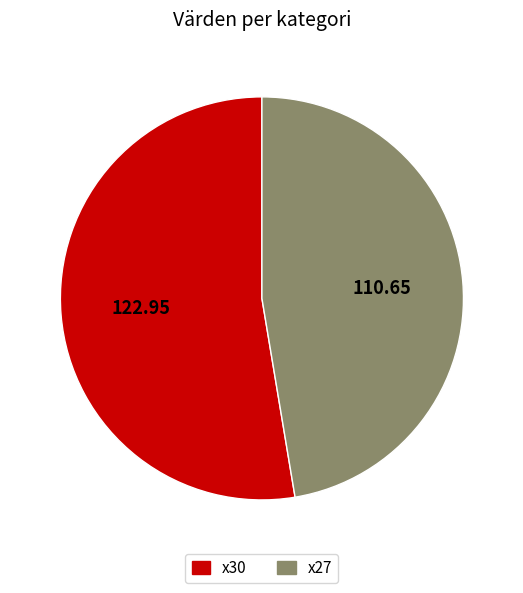

Which has a higher value, x30 or x27?

x30